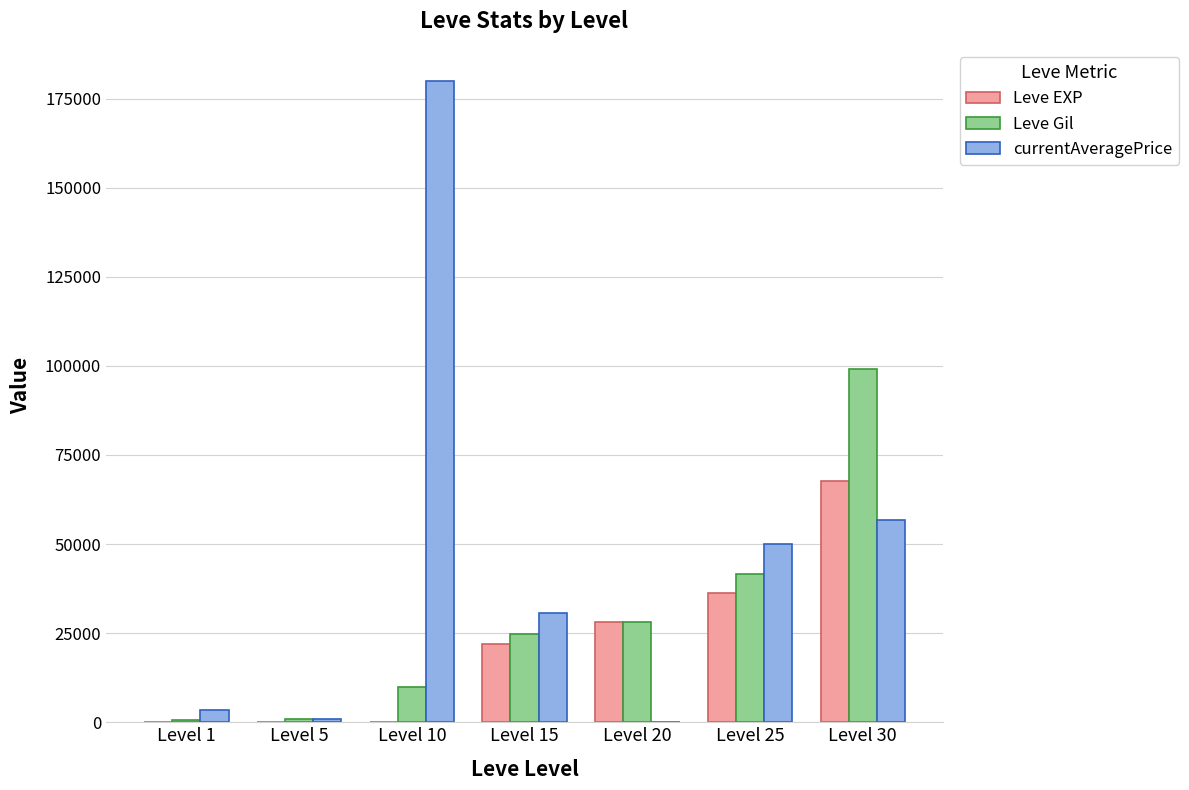

What is the maximum value shown in the chart?

179968